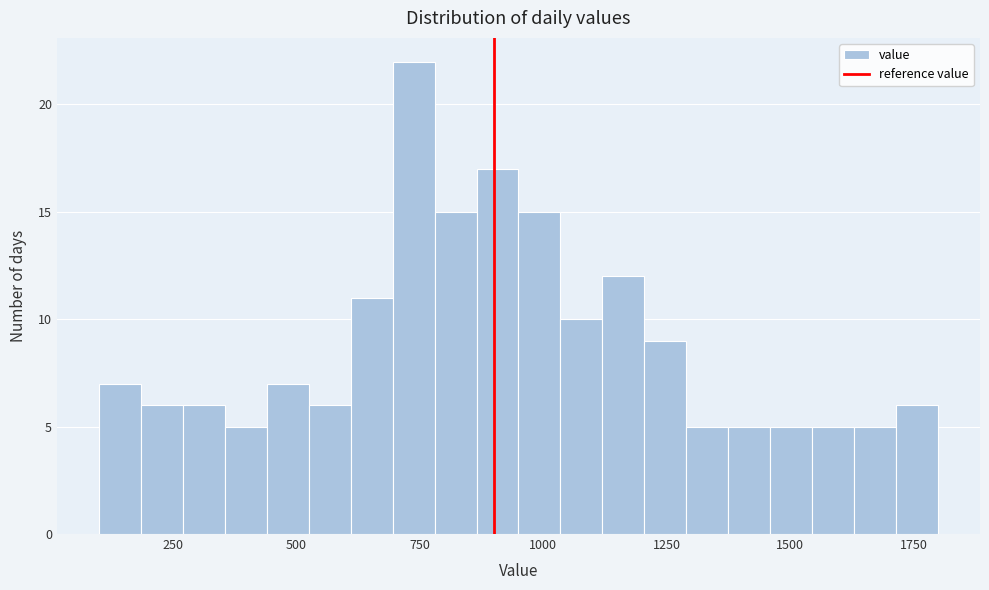

Read against the x-axis, roughly where is the centre of the tallest bar?

750